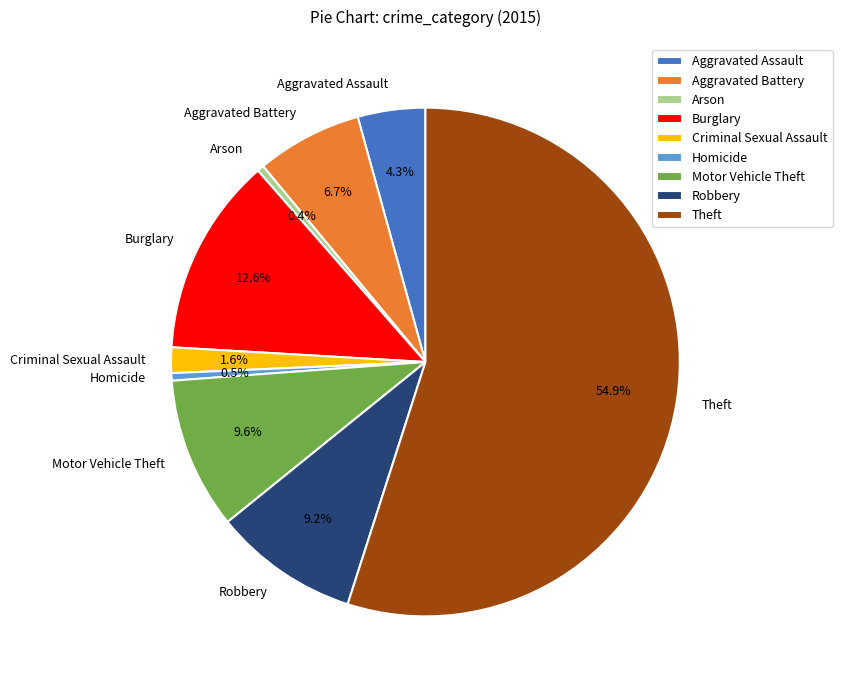

Between Aggravated Assault and Aggravated Battery, which is larger?

Aggravated Battery